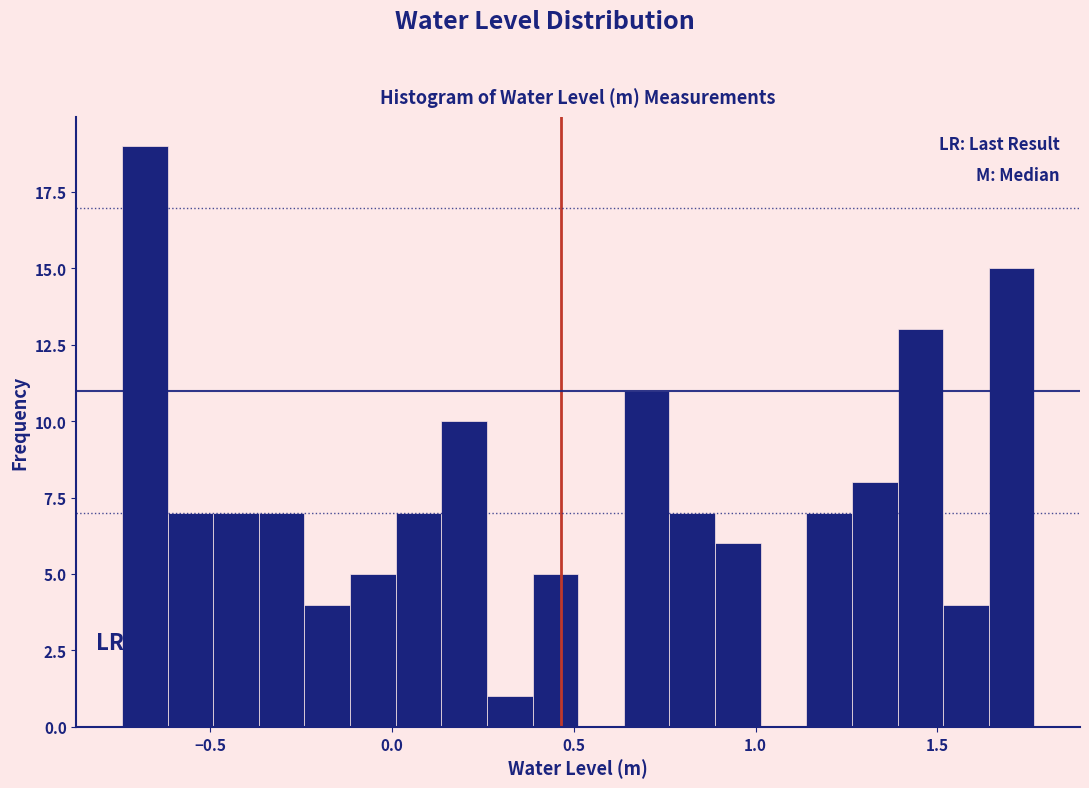

Around what value on the x-axis is the tallest bar? Give the approximate position of its centre, as read against the axis.

-0.70